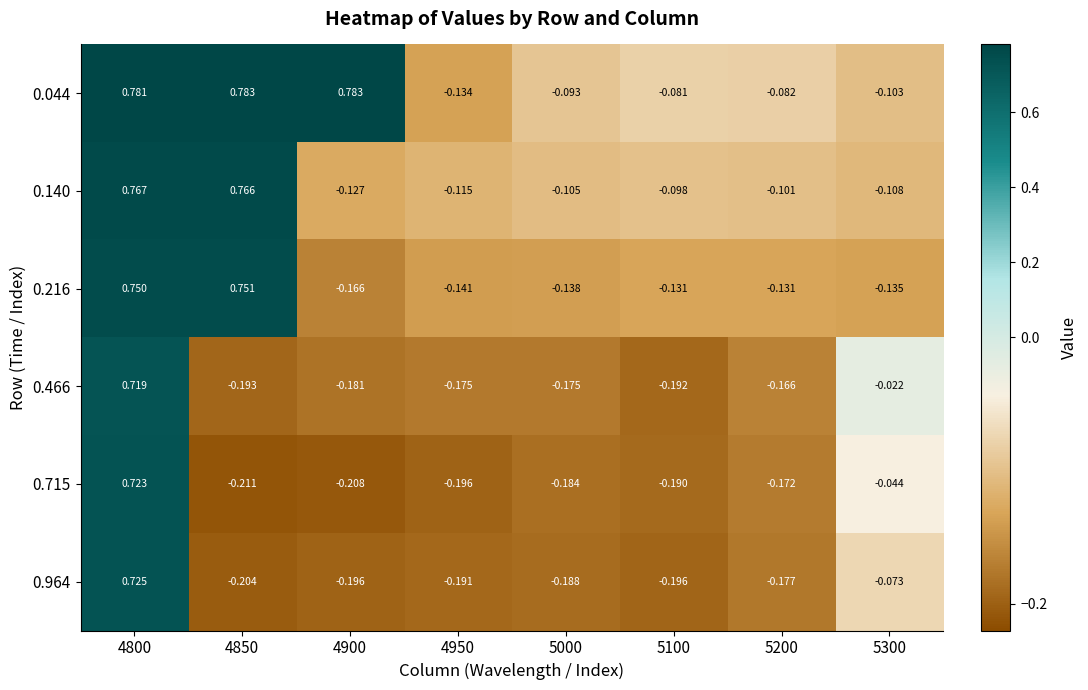

At which category is the sum across all series the highest?

4800